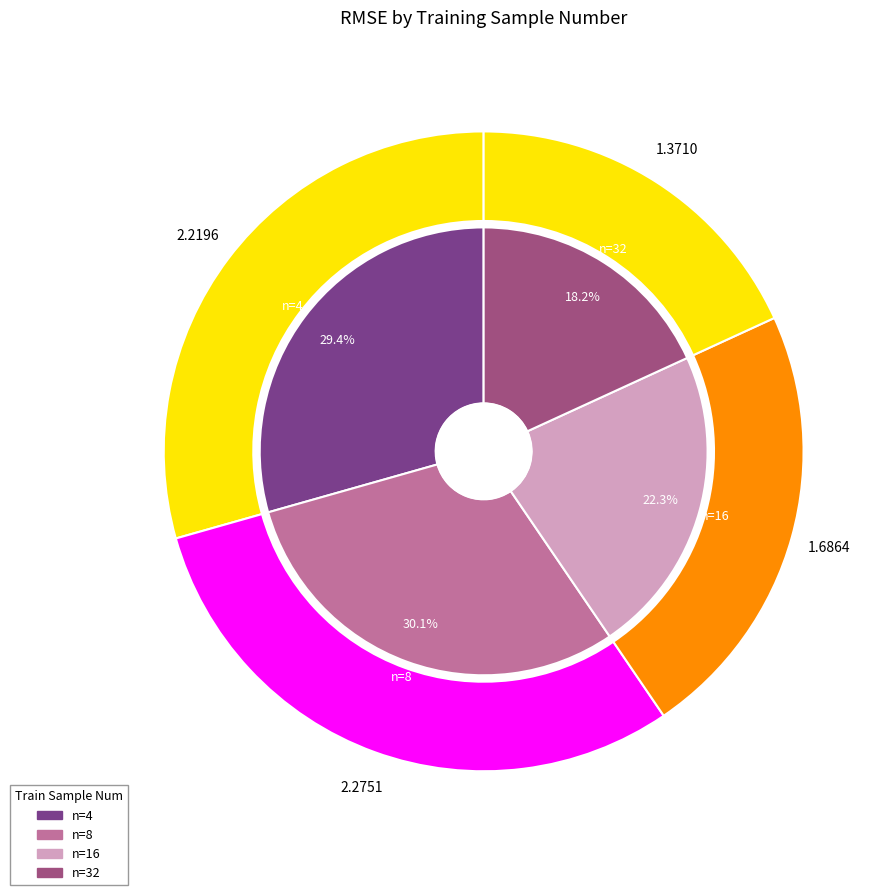

What is the ratio of the value at 16 to the value at 32?

1.2